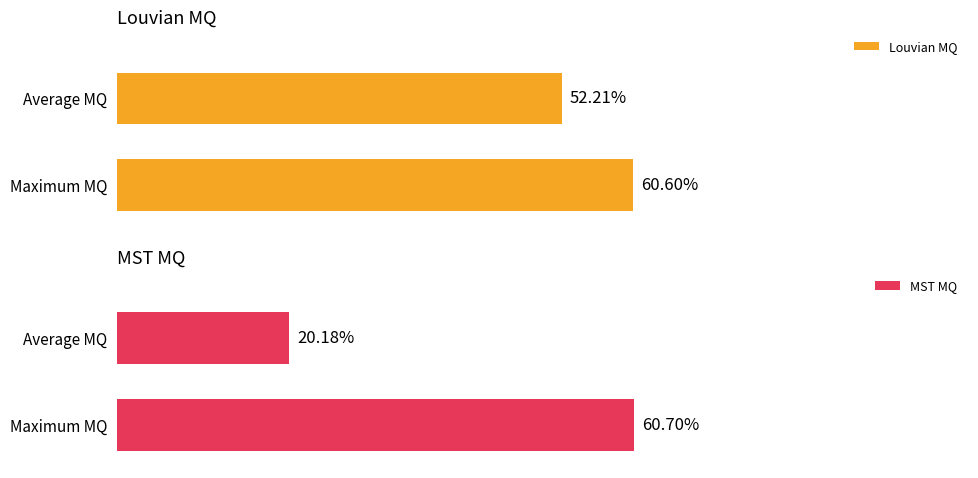

What are all the series names shown in the legend?

Louvian MQ, MST MQ